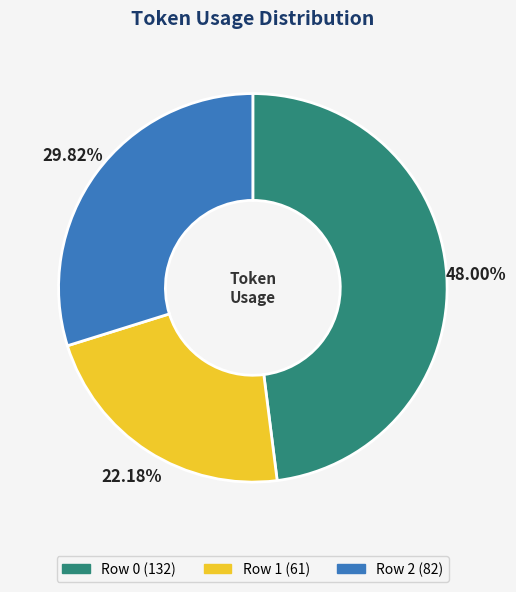

Is it true that Row 2 is 36% of the pie?

False